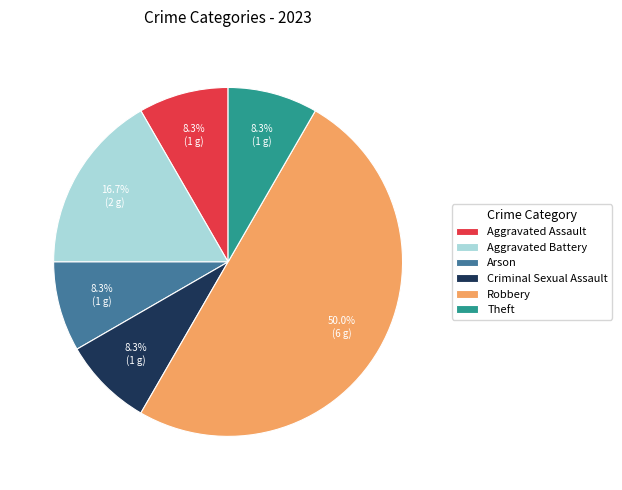

How many slices are in this pie chart?

6